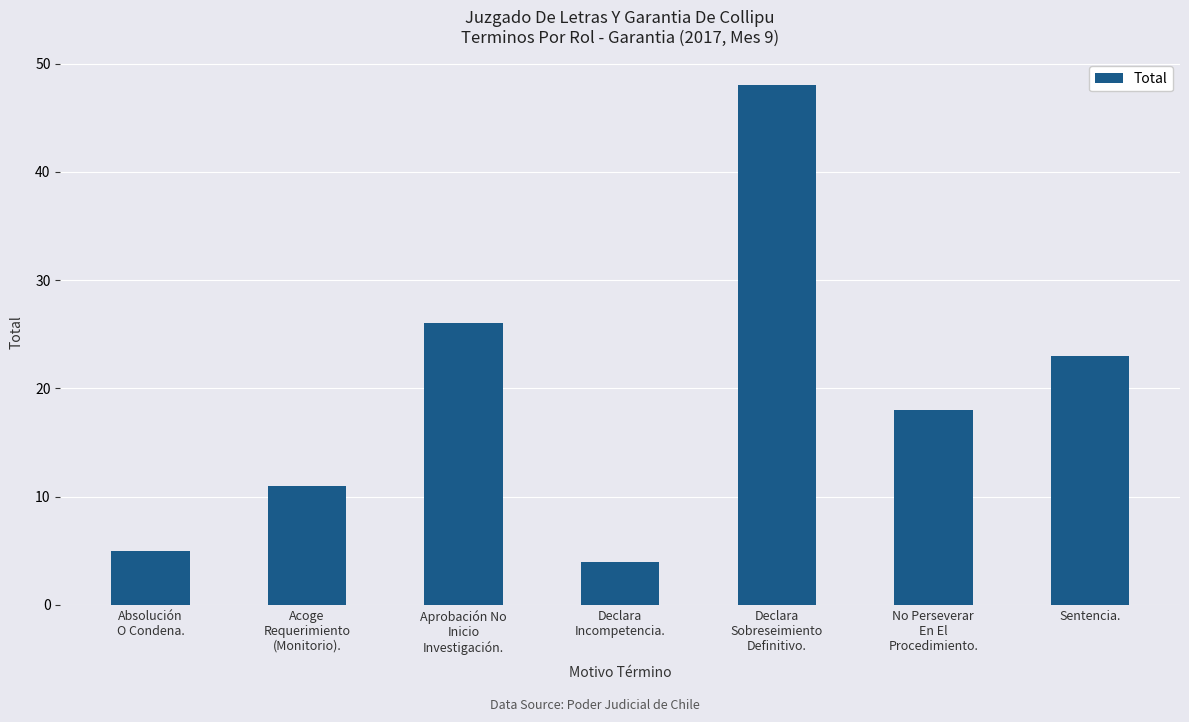

What is the difference between the second highest and second lowest values?

21